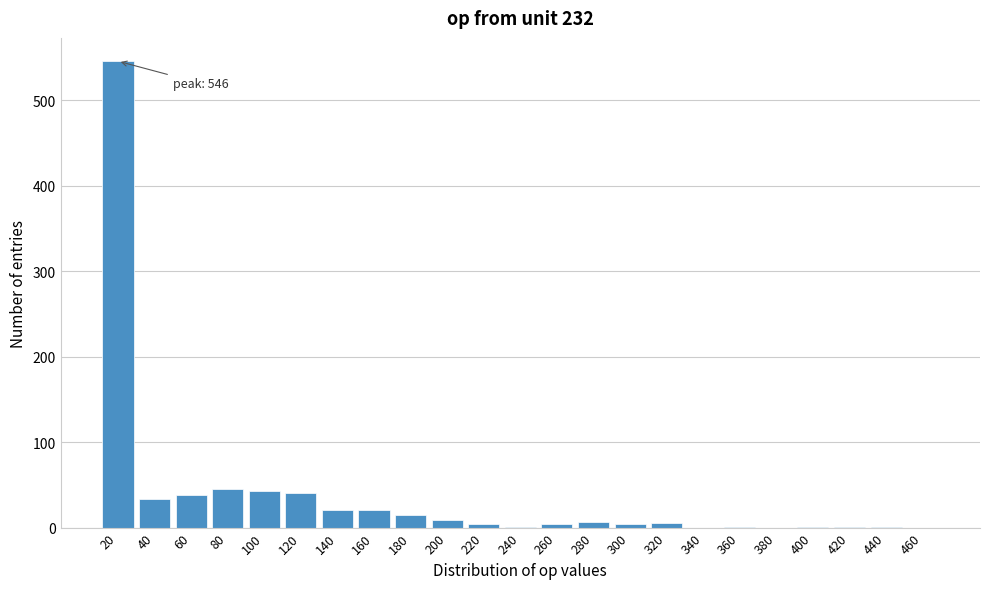

The value at 180 is 15. True or false?

True